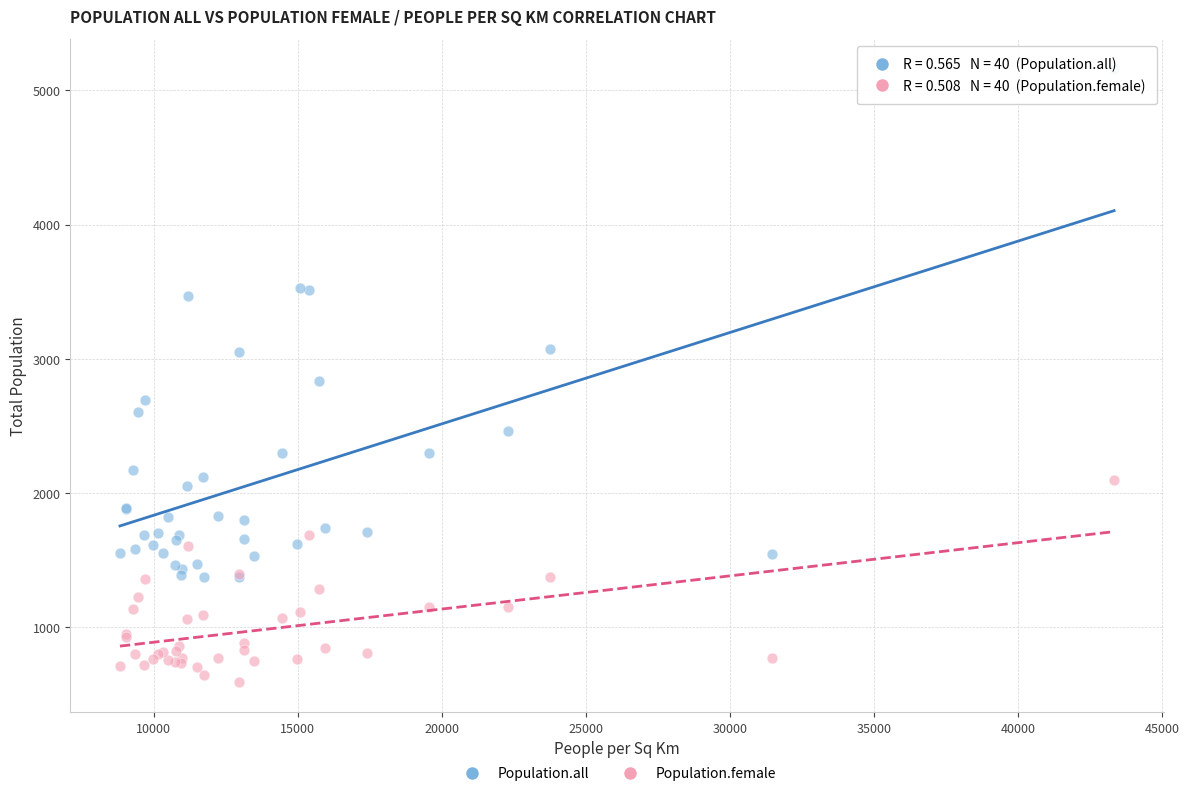

Which series has the largest Y range (max minus min)?

Population.all